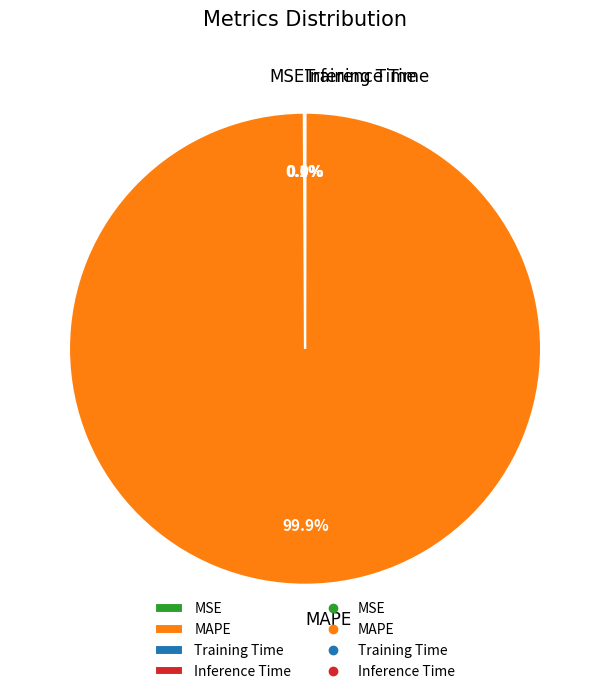

Which slice is the largest?

MAPE